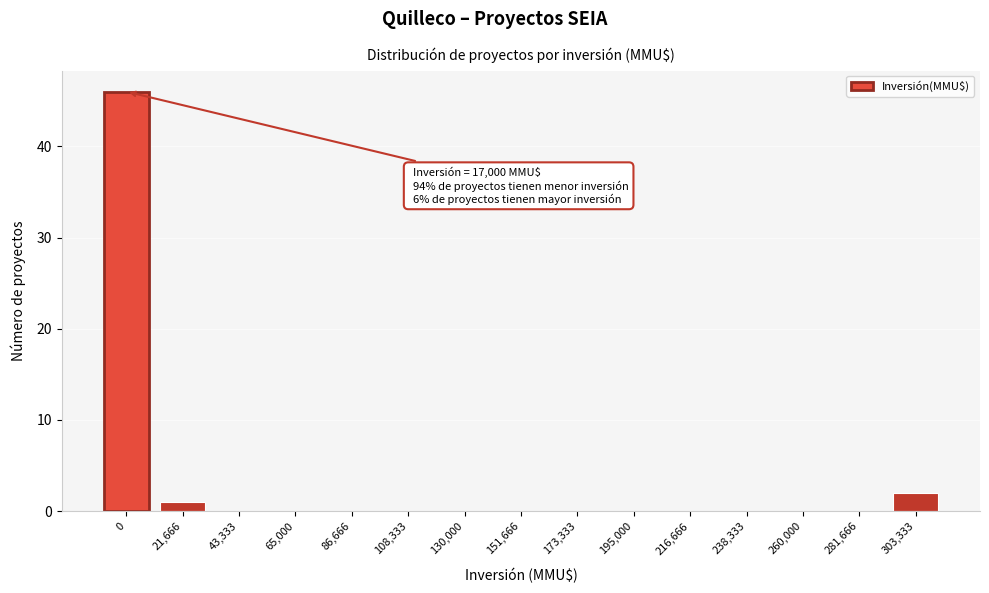

Reading left to right, transcribe all the data shown in this chart.

0=46	21,666=1	43,333=0	65,000=0	86,666=0	108,333=0	130,000=0	151,666=0	173,333=0	195,000=0	216,666=0	238,333=0	260,000=0	281,666=0	303,333=2